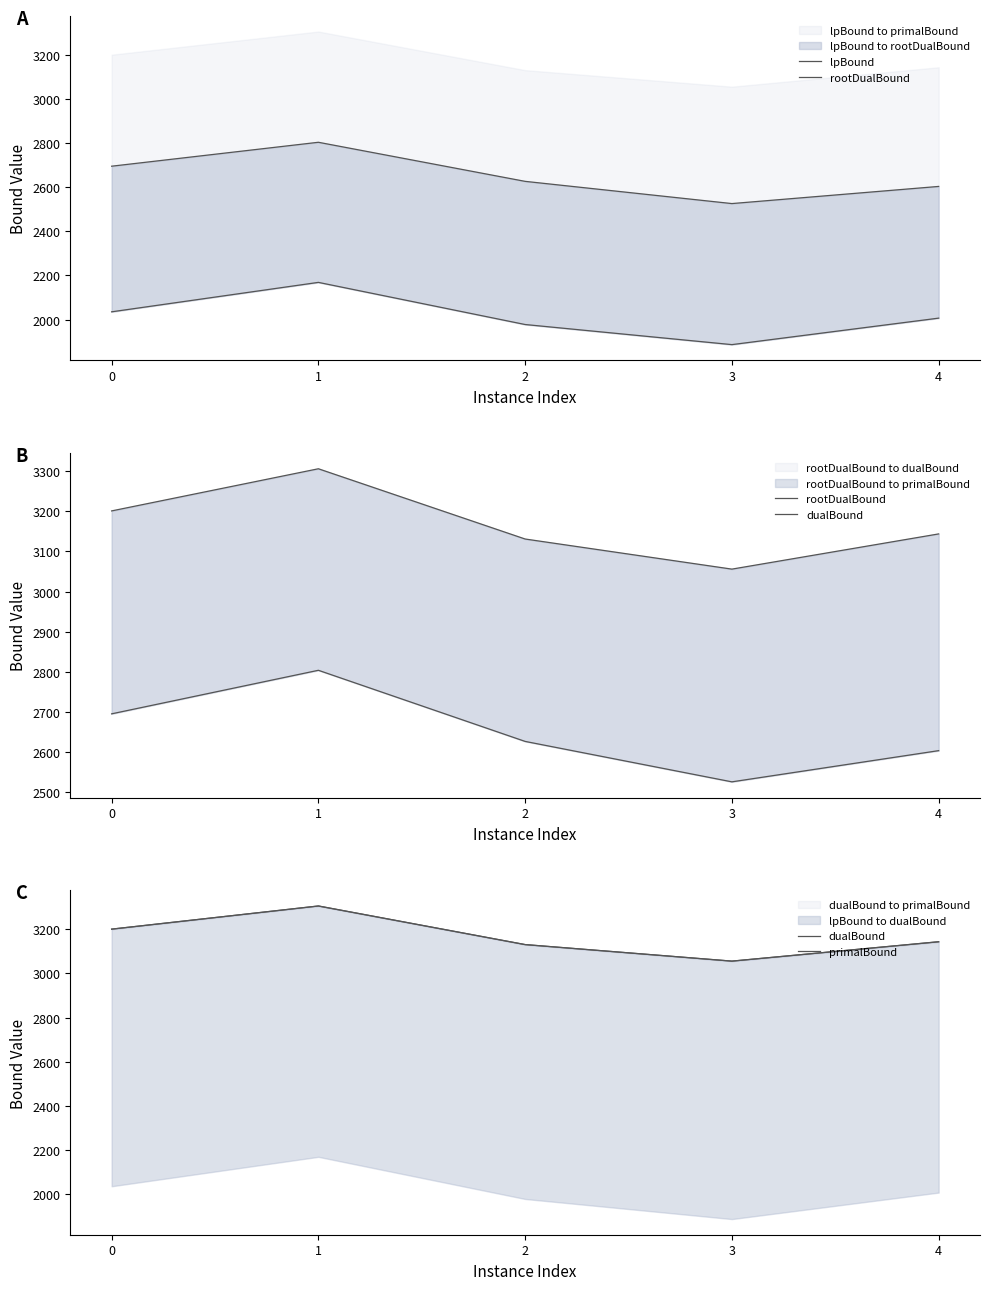

Which series has the largest total across all categories?

primalBound